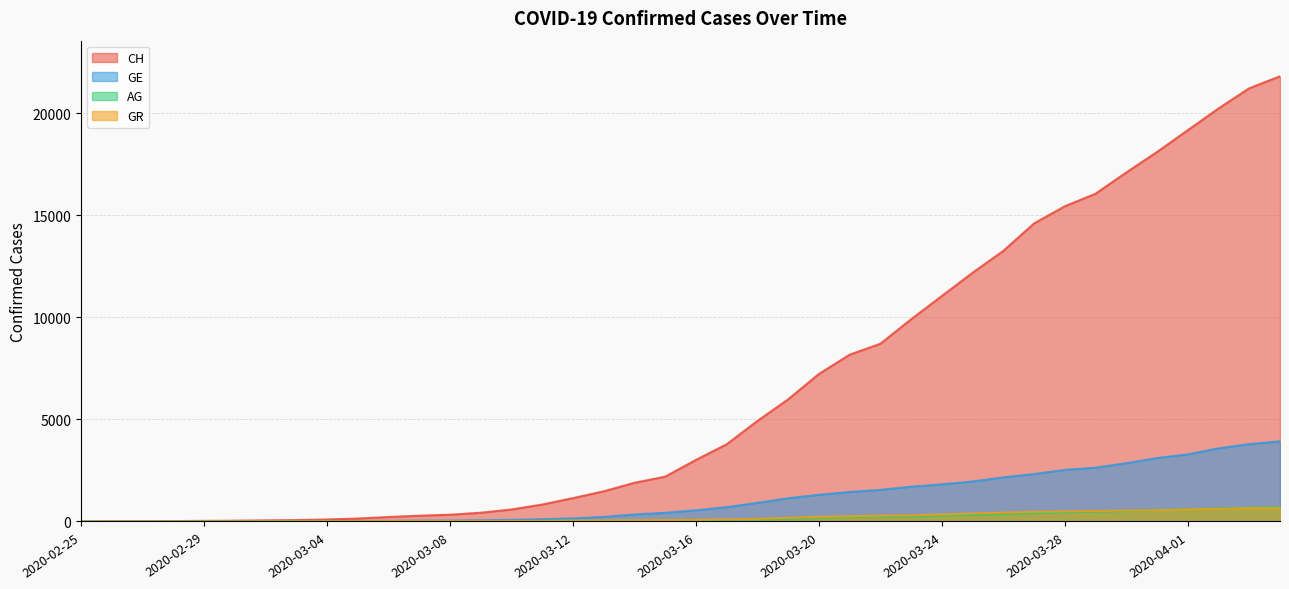

The value of CH at 2020-03-01 is 38. True or false?

True